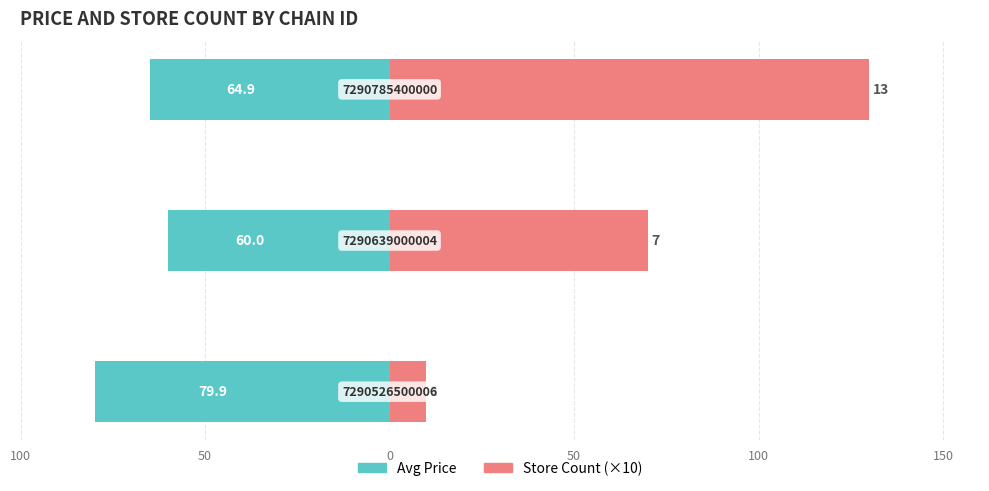

What is the sum of all Store Count (×10) values?

210.0